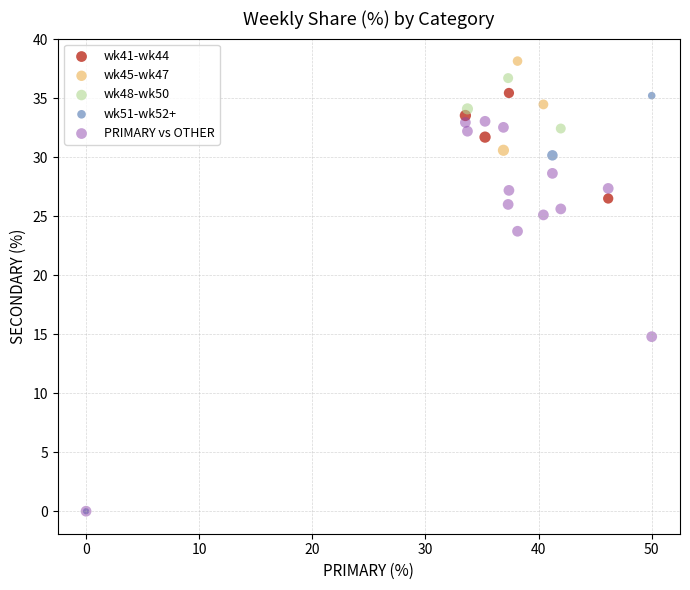

Which series has the largest Y range (max minus min)?

wk51-wk52+